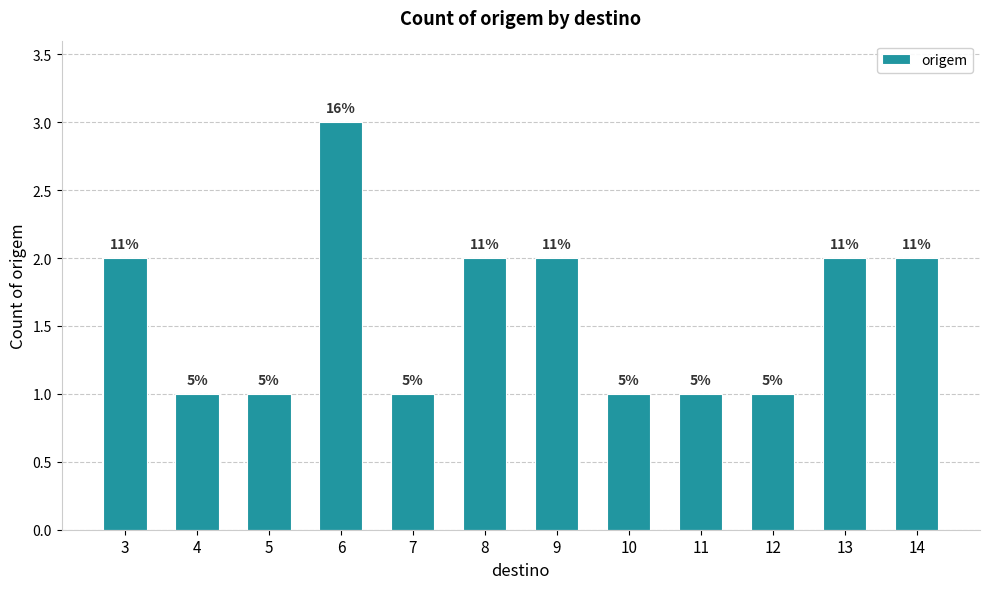

Are the bars horizontal?

No